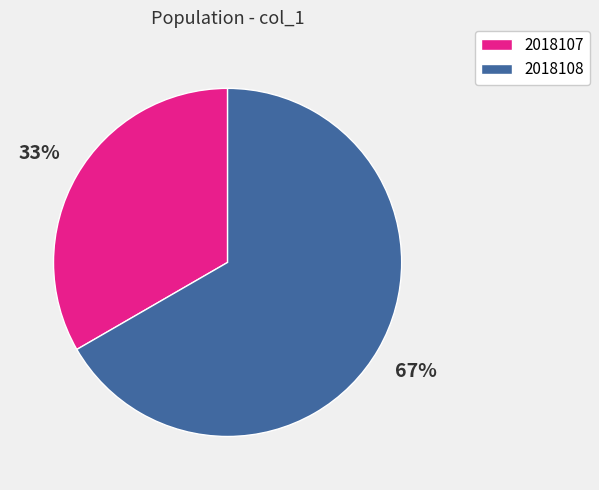

Which category has the biggest portion of the pie?

2018108